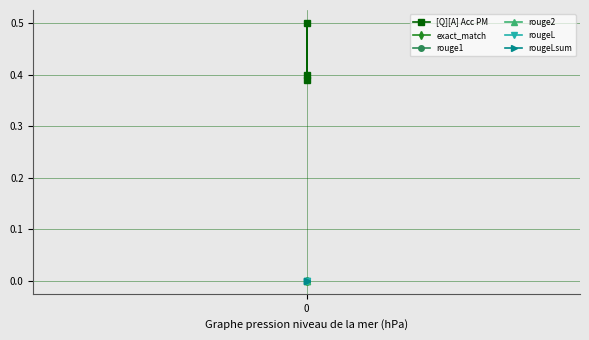

What is the total value across all series at 0?

0.4